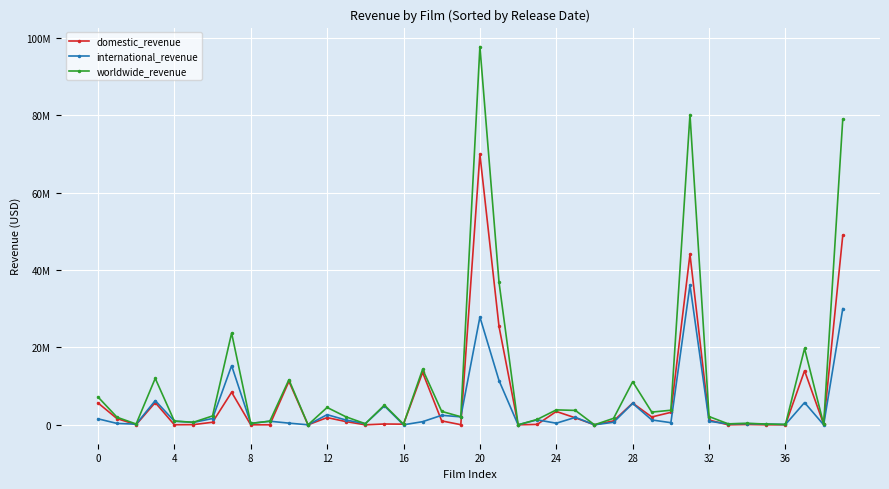

What are all the series names shown in the legend?

domestic_revenue, international_revenue, worldwide_revenue